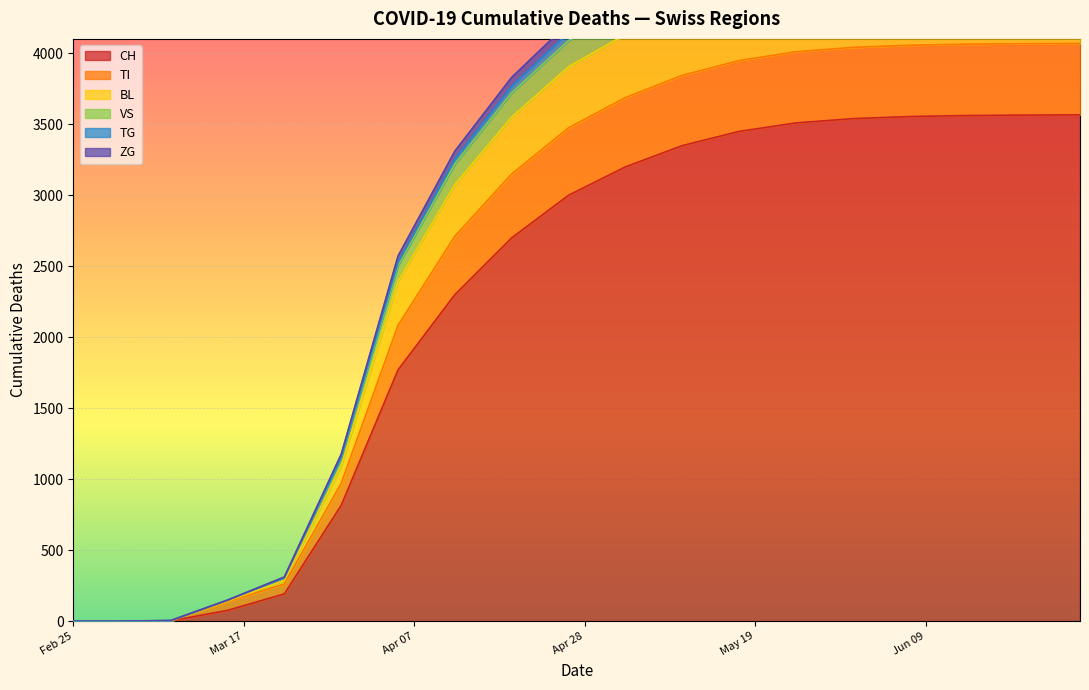

True or false: ZG and TG intersect in this chart.

False